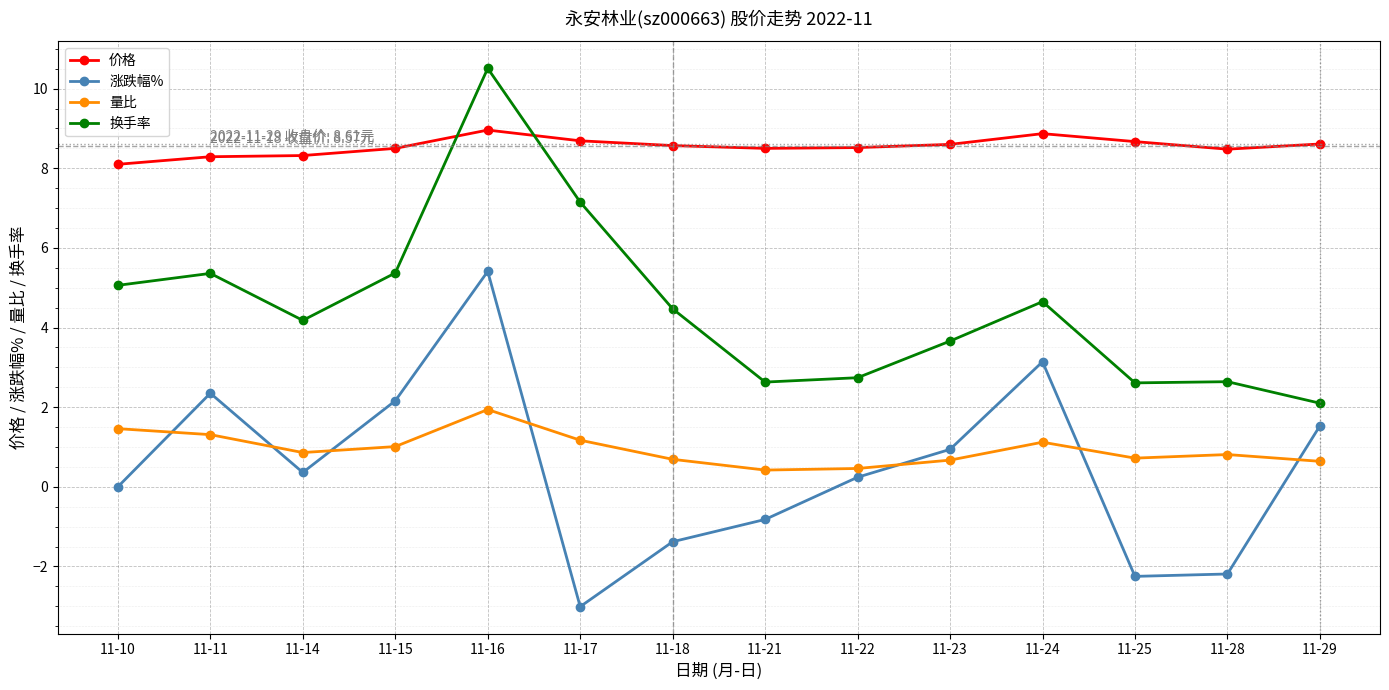

What is the value of the 价格 point at the 11th from the left?

8.9